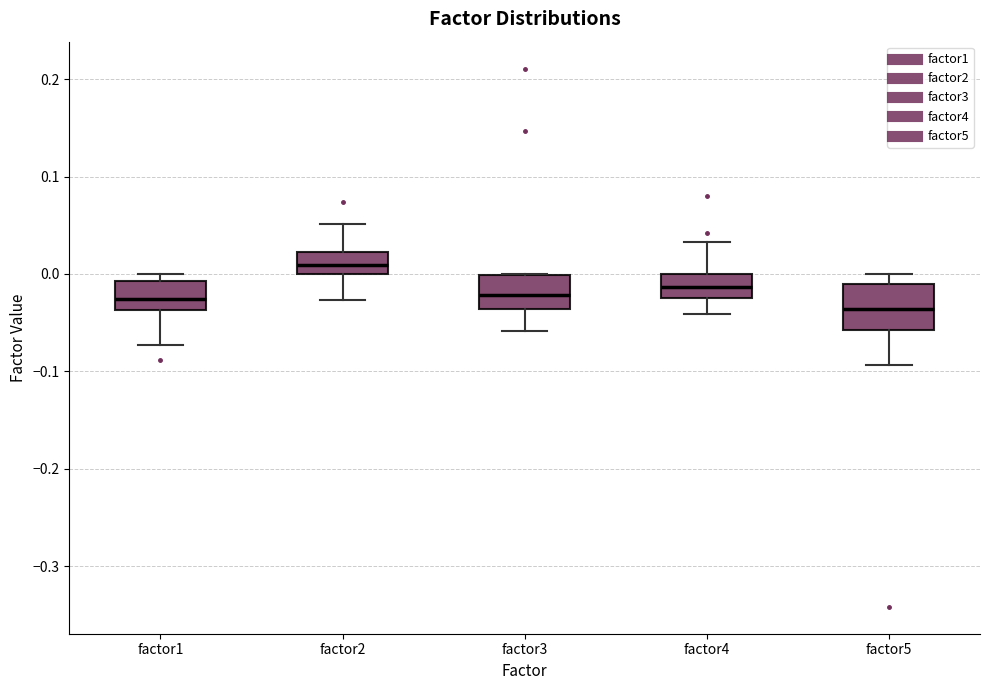

Reading left to right, transcribe this box plot: for each box, give where its median line is, the range the box spans, and where its two whiskers end, as read against the y-axis. The values are not printed on the chart, so give them approximately, as read against the axis.

factor1: median -0.03, box -0.04 to -0.01, whiskers -0.07 to 0.00
factor2: median 0.01, box 0.00 to 0.02, whiskers -0.03 to 0.05
factor3: median -0.02, box -0.04 to 0.00, whiskers -0.06 to 0.00
factor4: median -0.01, box -0.02 to 0.00, whiskers -0.04 to 0.03
factor5: median -0.04, box -0.06 to -0.01, whiskers -0.09 to 0.00